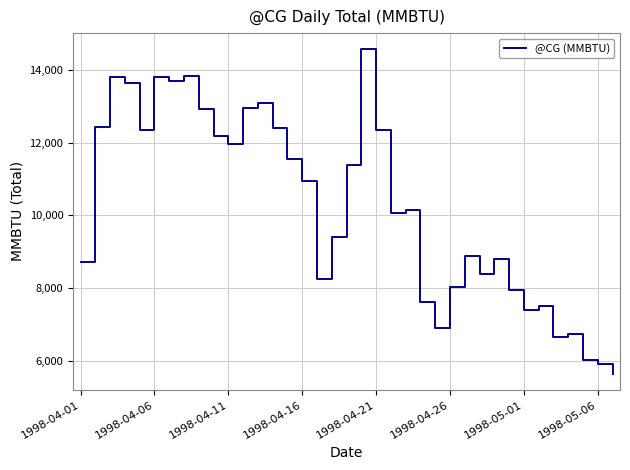

What is the maximum value shown in the chart?

14574.2